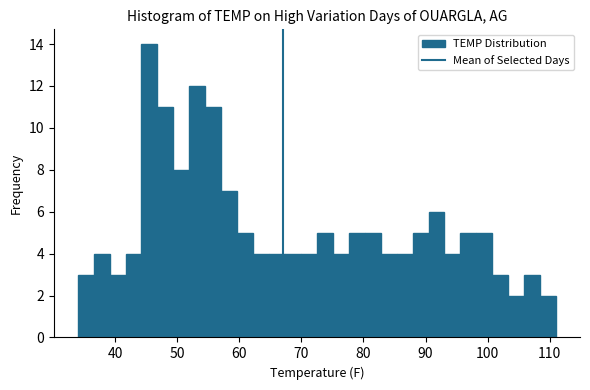

Around what value on the x-axis is the tallest bar? Give the approximate position of its centre, as read against the axis.

46